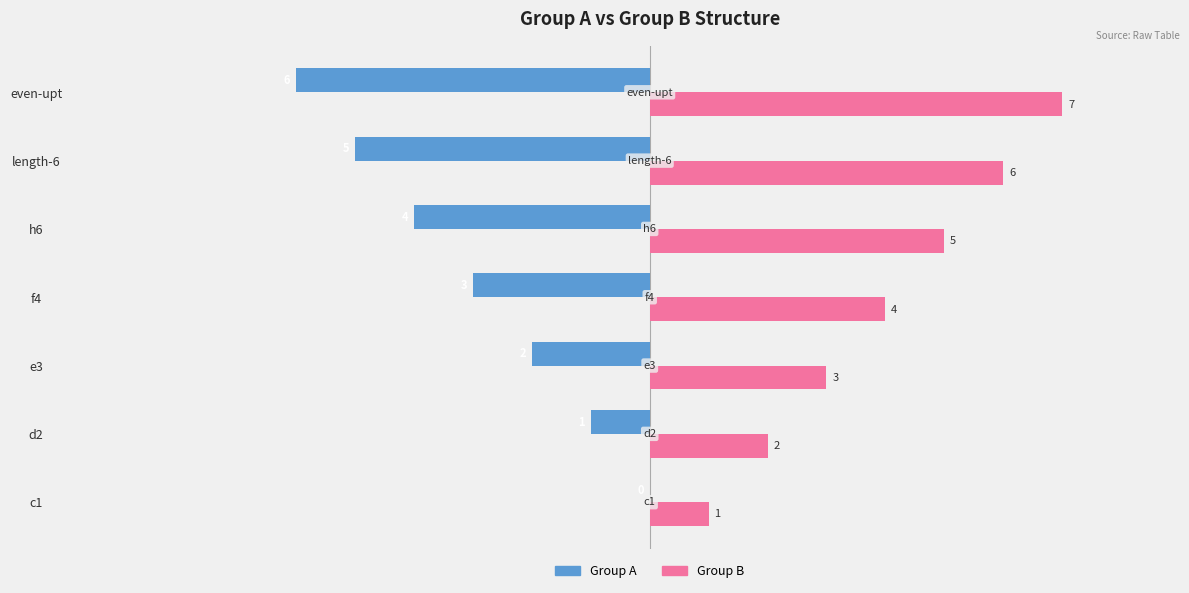

The Group A series shows 3 at c1. True or false?

False